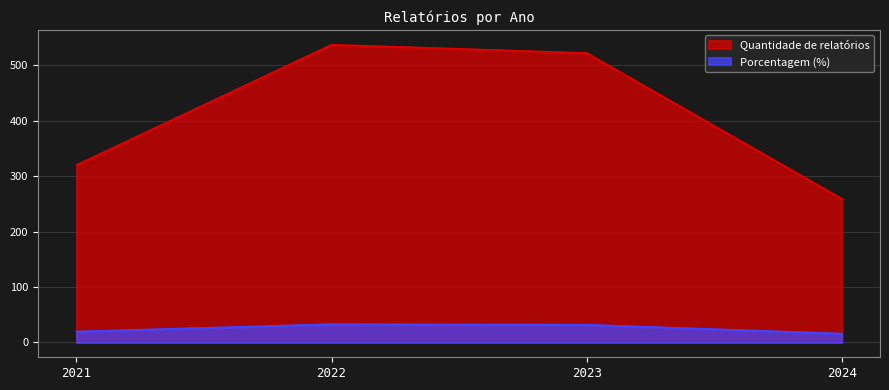

Between 2022 and 2023, which series saw the biggest shift?

Quantidade de relatórios